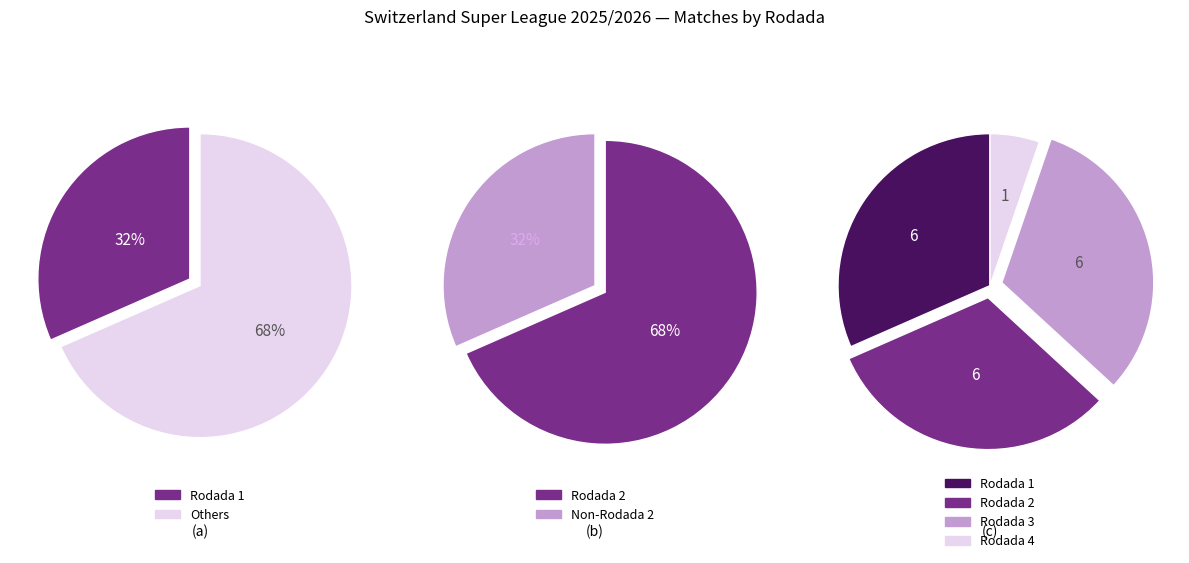

Approximately how many times larger is the value at Rodada 1 compared to Rodada 4?

6.0